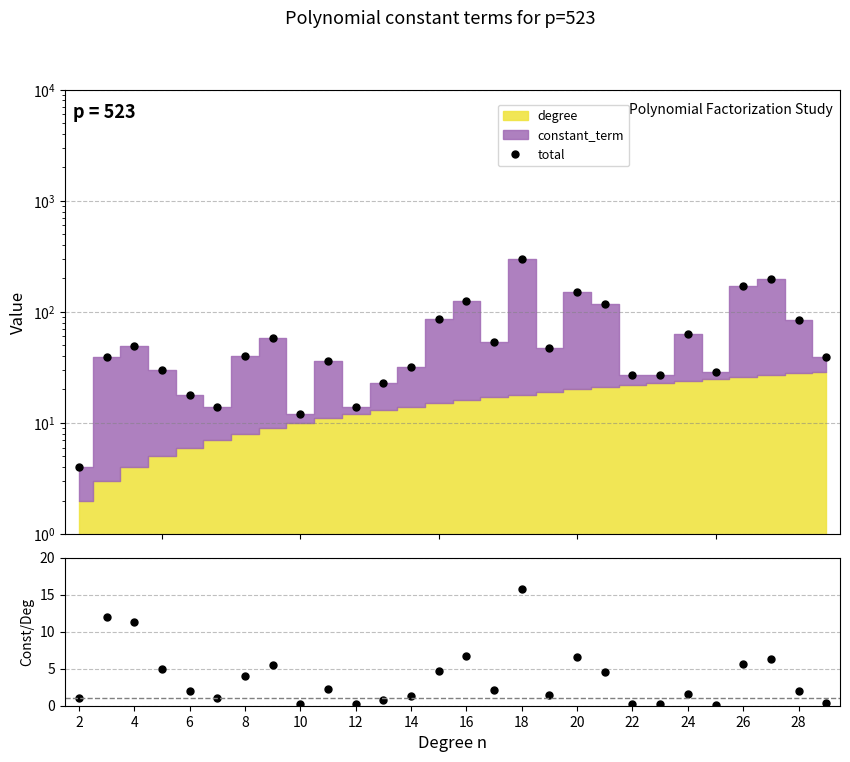

What is the sum of all total values?

1887.0